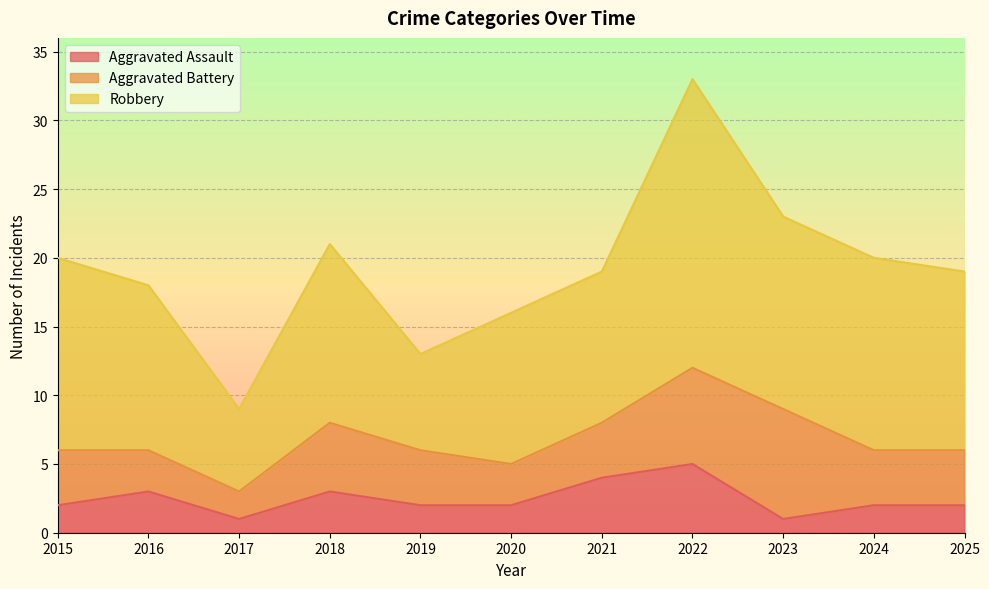

In Aggravated Assault, how many points are higher than both neighbors (excluding endpoints)?

3